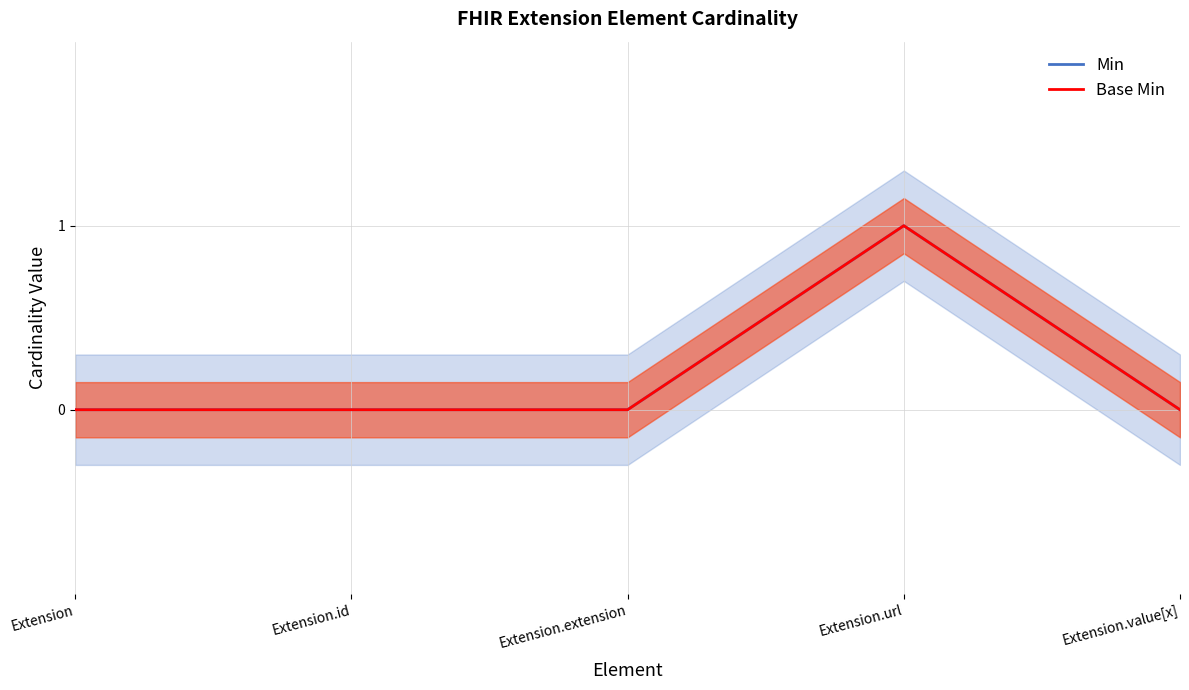

Reading left to right, extract all data points from this chart.

Min: Extension=0	Extension.id=0	Extension.extension=0	Extension.url=1	Extension.value[x]=0
Base Min: Extension=0	Extension.id=0	Extension.extension=0	Extension.url=1	Extension.value[x]=0